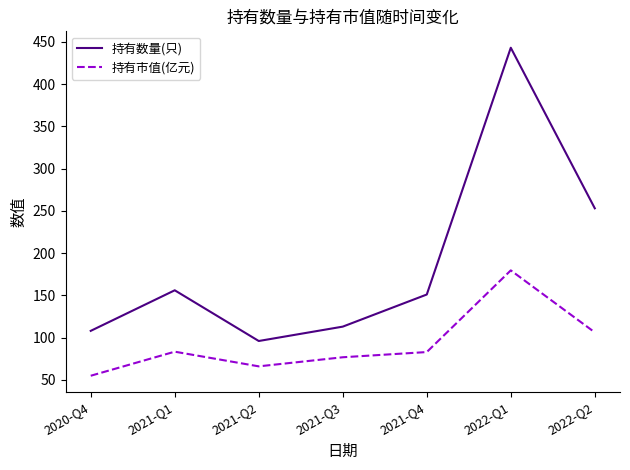

Does the chart display data point markers on the line(s)?

No